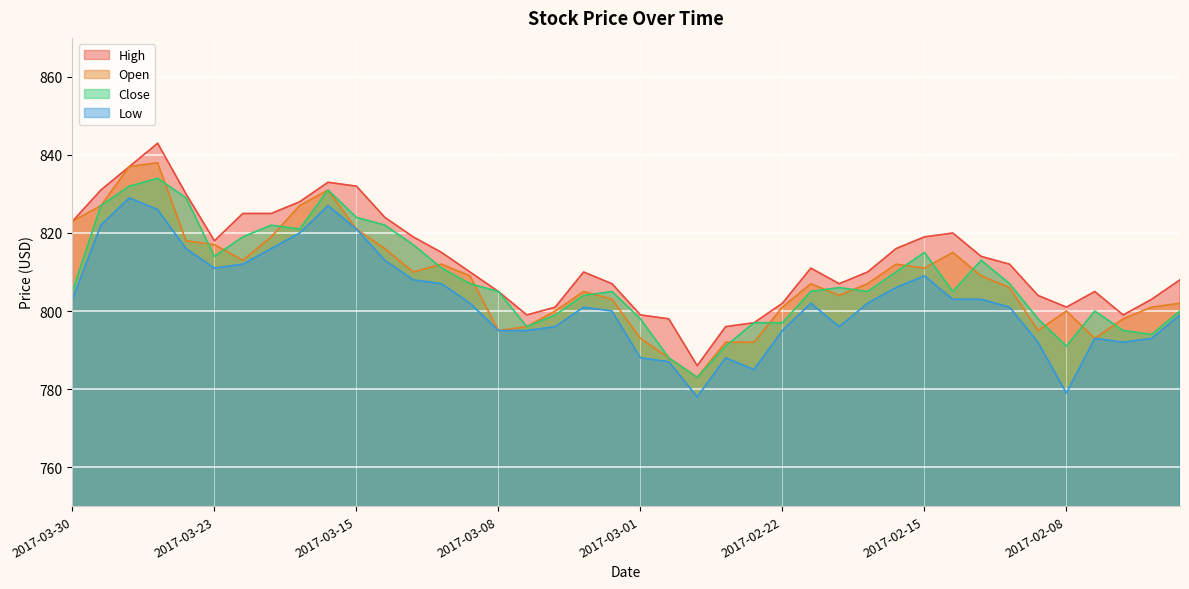

The Low series shows 370 at 2017-03-30. True or false?

False